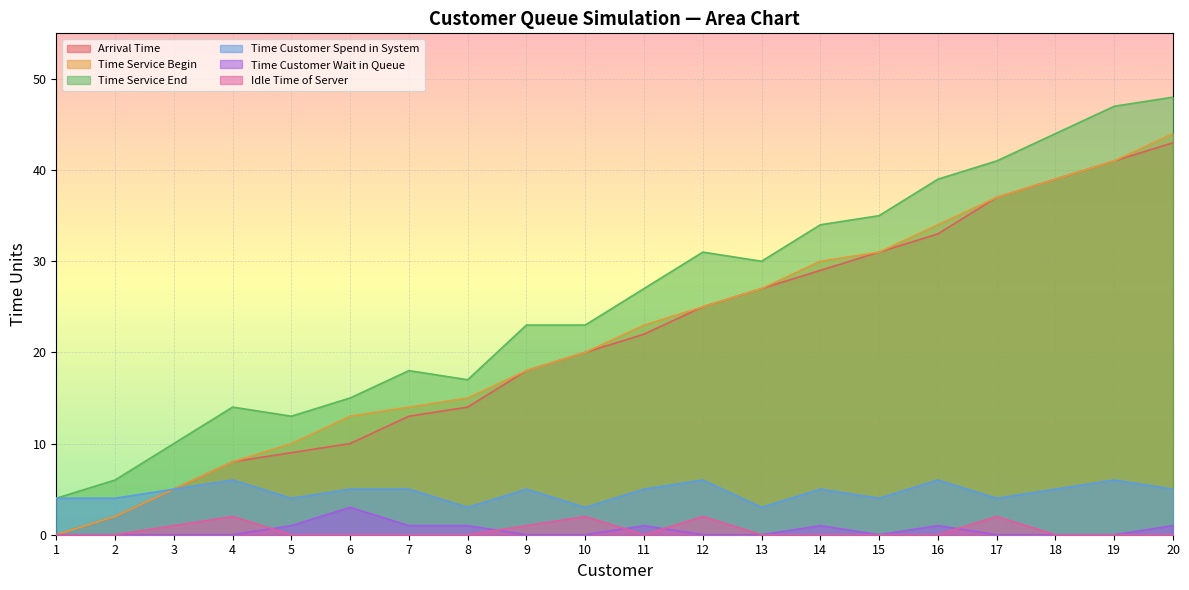

True or false: Time Customer Spend in System and Arrival Time intersect in this chart.

False